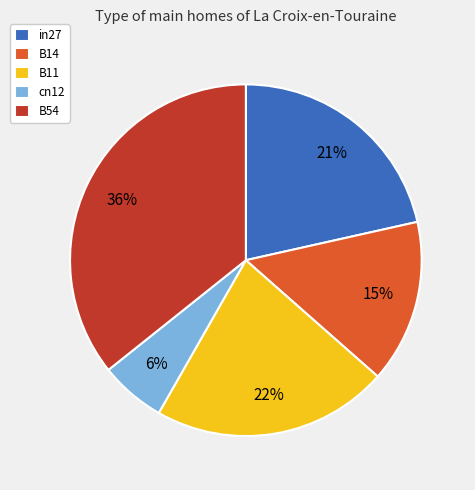

Is the sum of B11 and B54 greater than half?

Yes